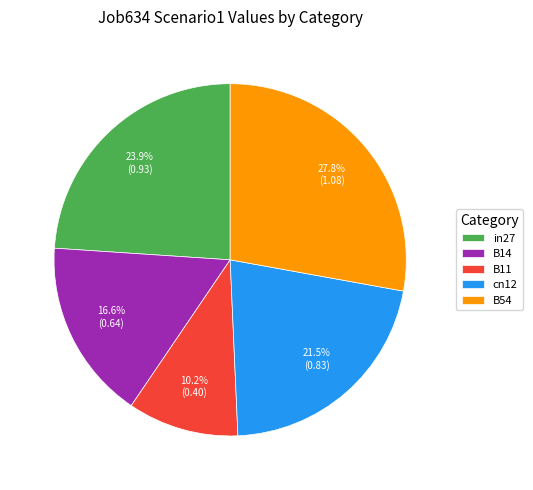

Count the number of slices in the pie.

5